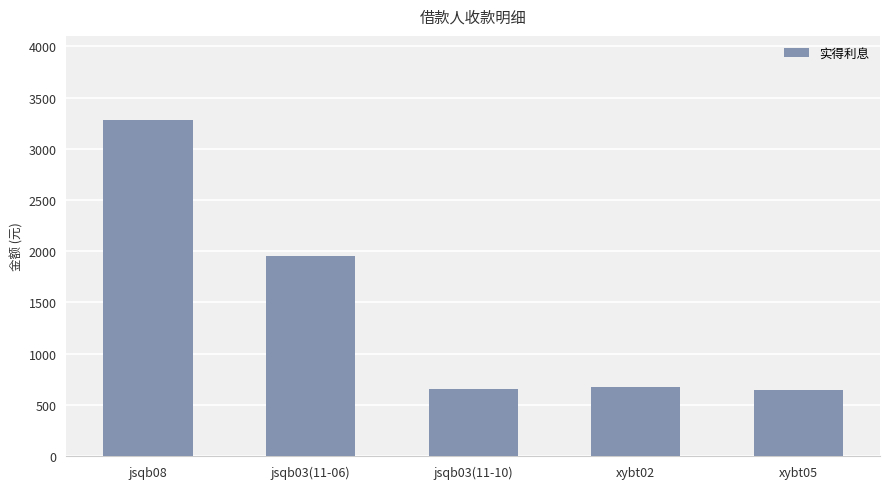

What is the value of the 5th bar from the left?

648.5